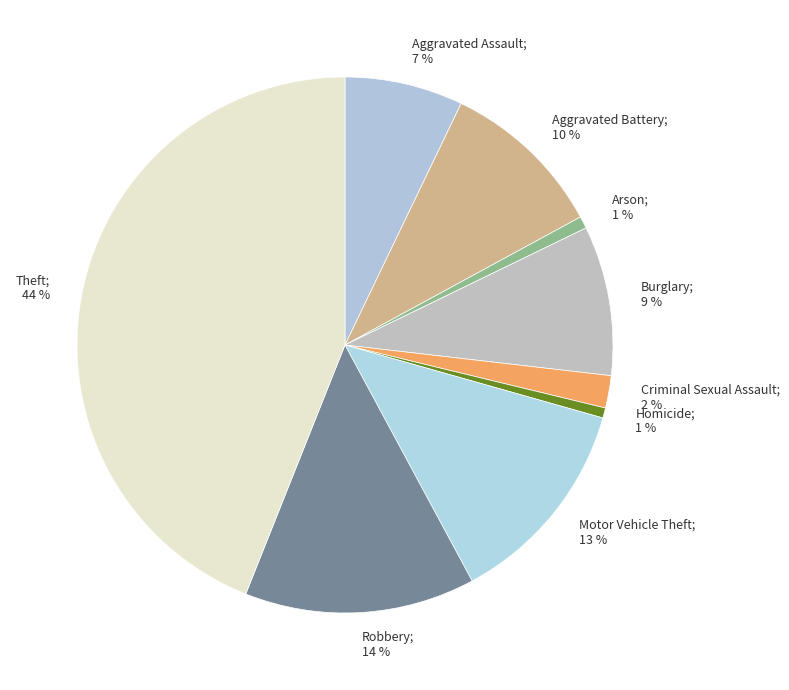

To the nearest percent, what is the difference between the largest and smallest slice percentages?

43%